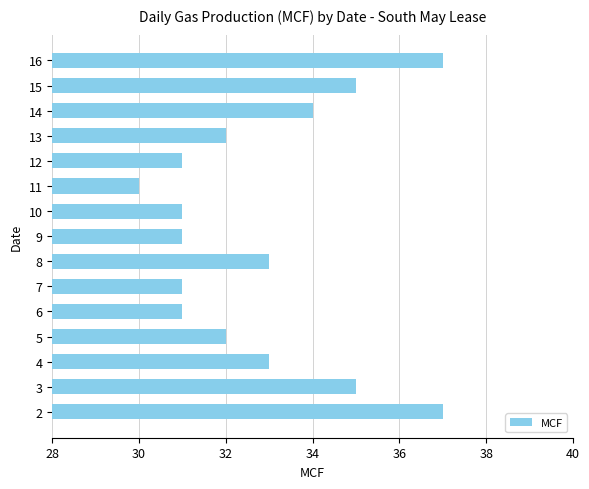

Is it true that the value at 10 is 7?

False